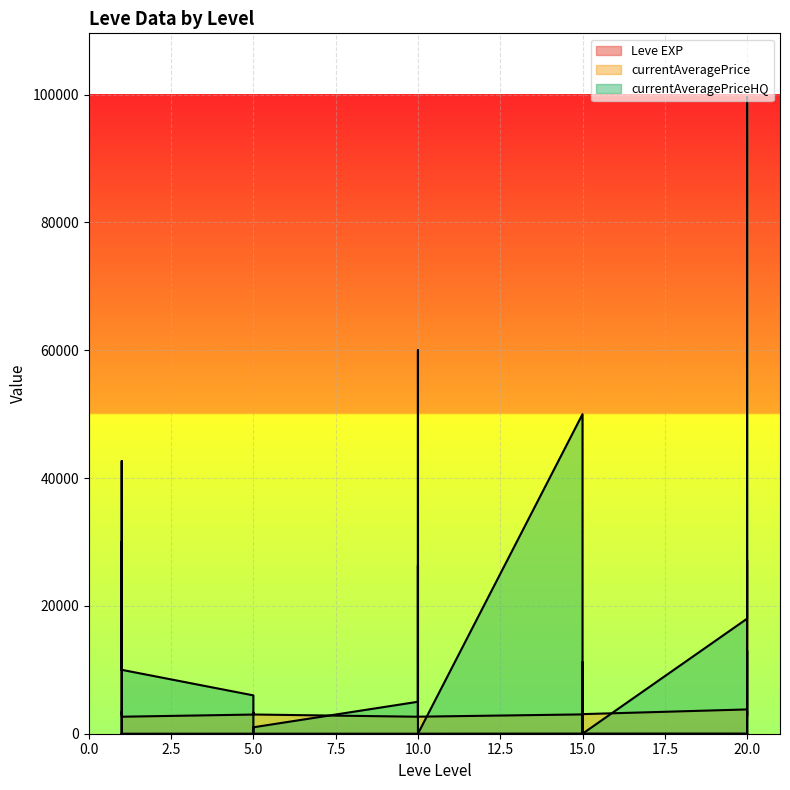

Reading right to left, extract all data points from this chart.

Leve EXP: 28.0	12.0	28.0	28.0	16.0	28.0	24.0	20.0	21.0	24.0	21.0	24.0	6.0	6.0	13.0	9.0	9.0	3.0	5.0	6.0	6.0	8.0	6.0	6.0	1.0	2.0	1.0	1.0	2.0	1.0
currentAveragePrice: 3052.0	2700.0	3568.0	3053.0	27174.0	3800.0	3064.0	3561.0	3325.0	3041.0	3341.0	3023.0	2666.0	3543.0	3539.0	26304.0	2670.0	2658.0	3008.0	3316.0	3001.0	3313.0	3015.0	2999.0	2661.0	3000.0	3515.0	2996.0	3309.0	3307.0
currentAveragePriceHQ: 0.0	5000.0	13005.5	0.0	99626.0	18002.8	0.0	4000.0	11177.0	5045.0	0.0	49999.0	0.0	0.0	0.0	0.0	59999.0	5000.0	1006.0	0.0	0.0	0.0	0.0	6000.0	9999.0	29999.5	9999.0	42666.3	0.0	29999.5